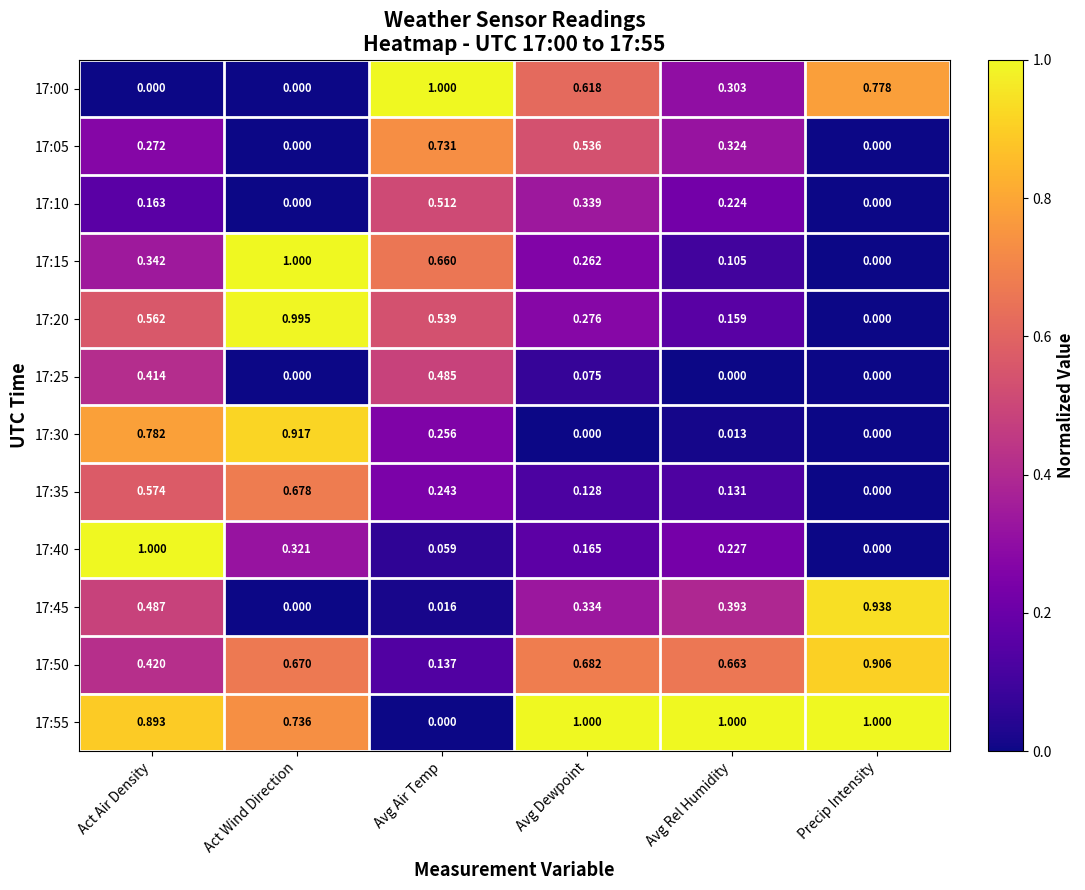

List the labels in order of 17:15 value, smallest first.

Precip Intensity, Avg Rel Humidity, Avg Dewpoint, Act Air Density, Avg Air Temp, Act Wind Direction